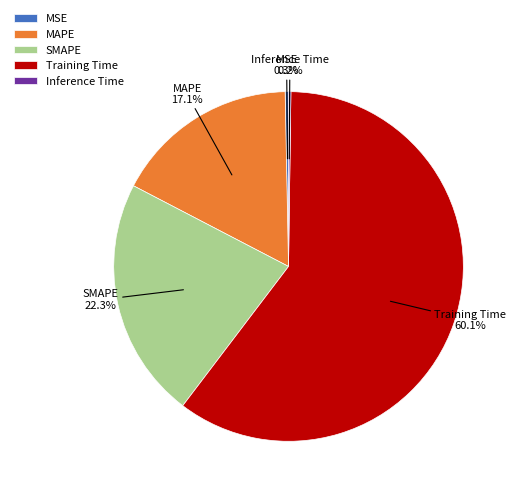

To the nearest percent, what is the combined percentage of MSE and MAPE?

17%